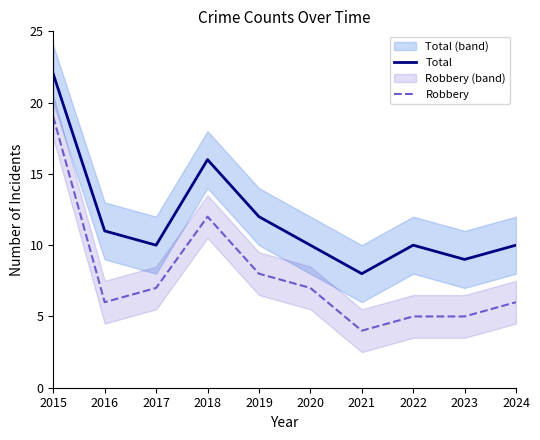

True or false: Total has a value of 22 at 2015.

True